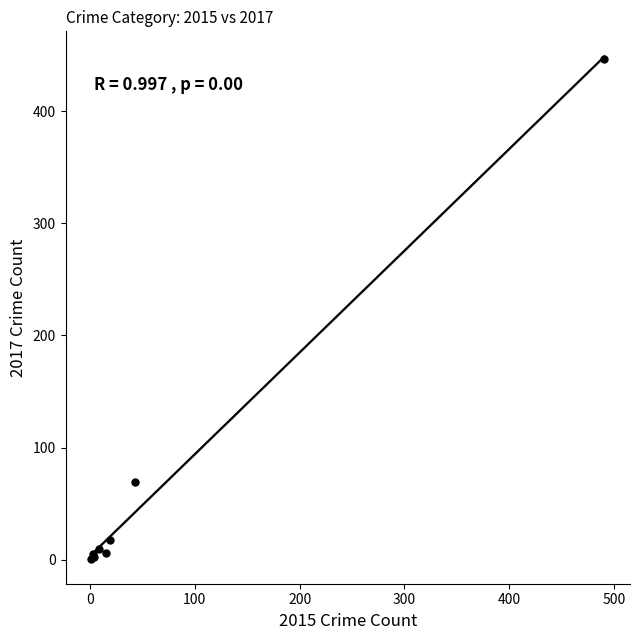

What Y value in the scatter plot is closest to 224?

69